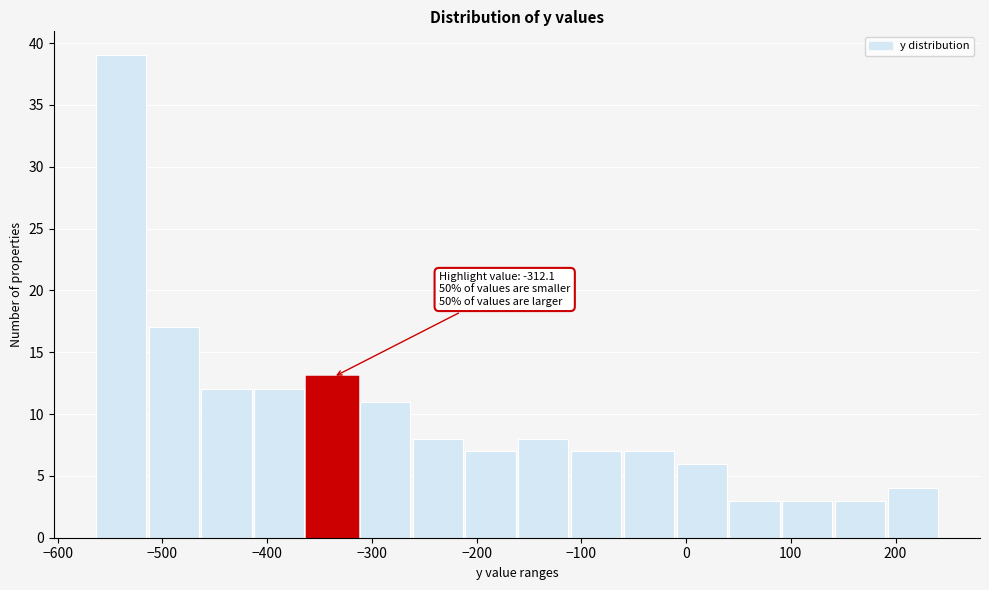

Which range on the x-axis has the tallest bar?

-560 to -510